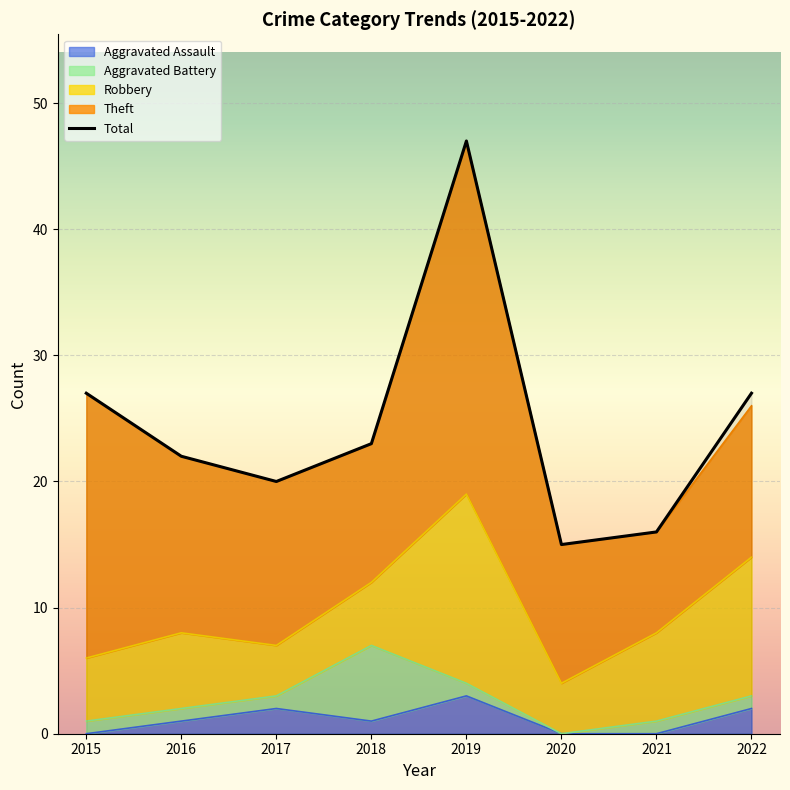

At which category does the data reach its first local peak?

2019